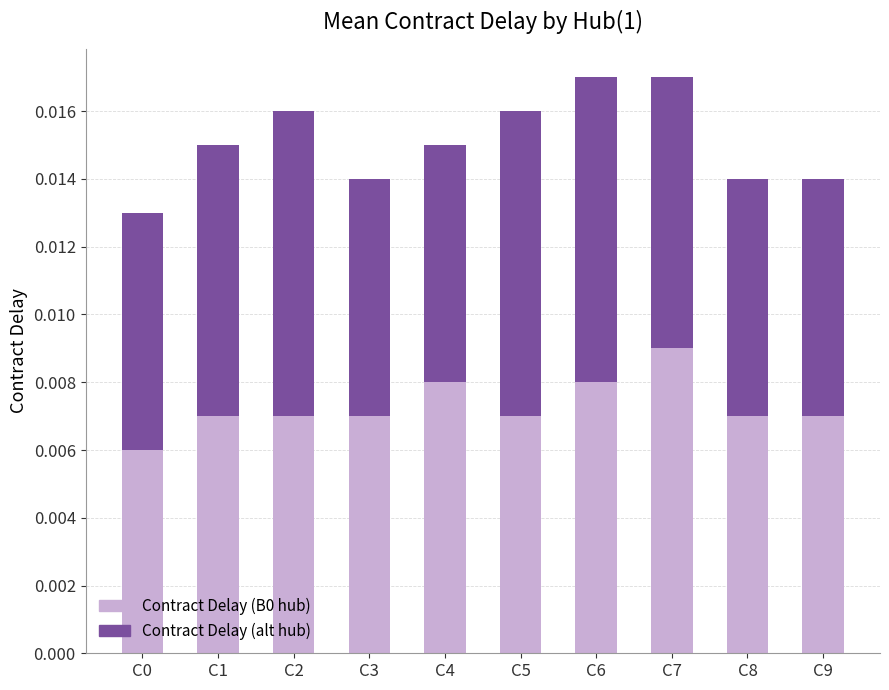

Are the bars grouped side by side (vs. stacked)?

No